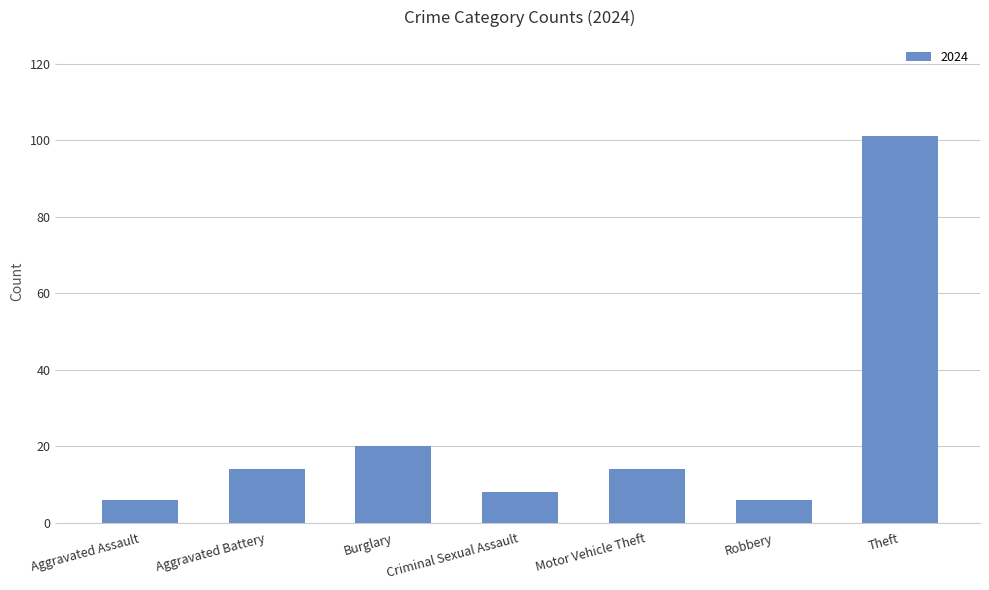

Between Aggravated Battery and Criminal Sexual Assault, which is larger?

Aggravated Battery